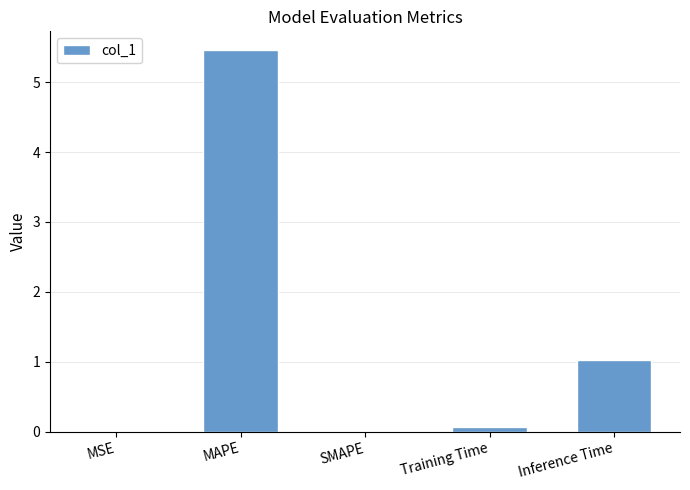

What is the sum of all values?

6.5